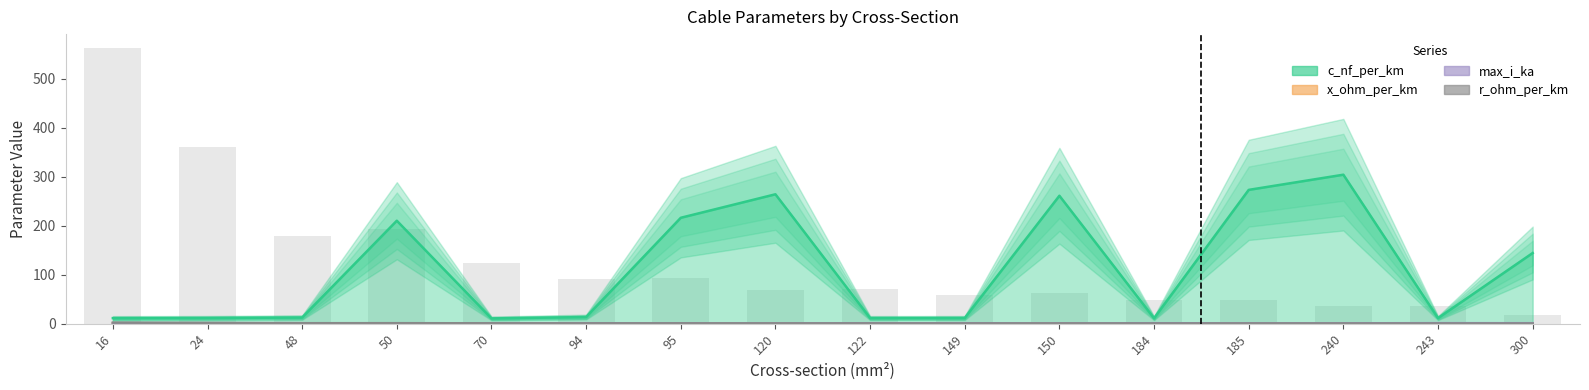

How many data points does each series have?

16